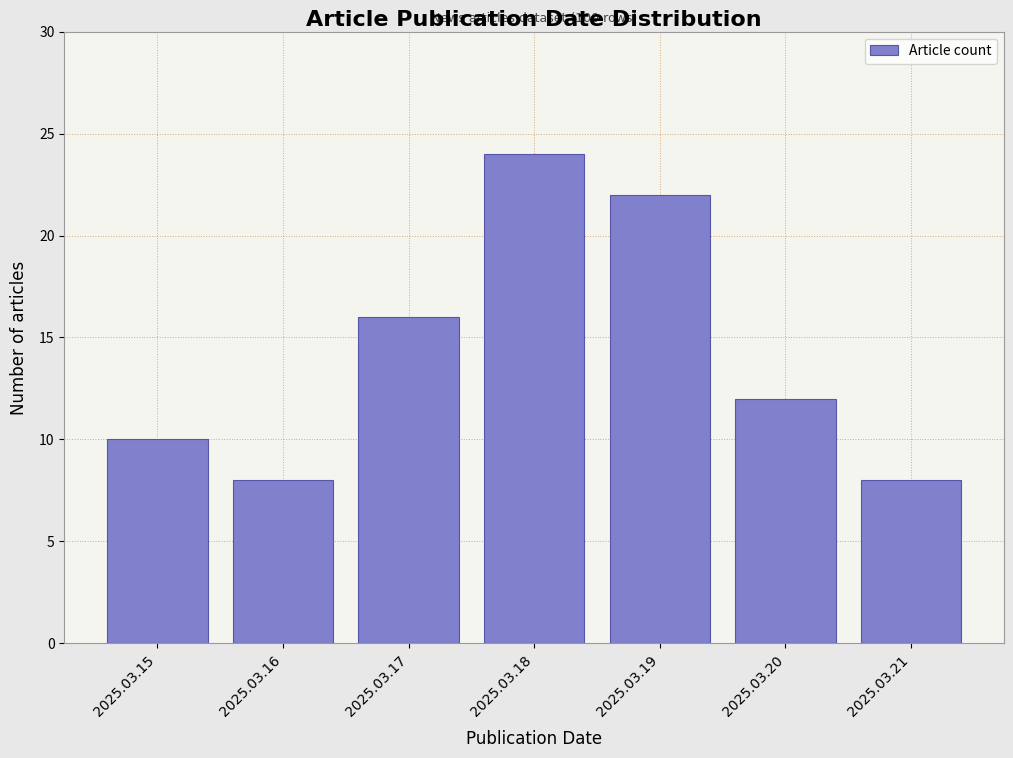

Reading left to right, extract all data points from this chart.

2025.03.15=10	2025.03.16=8	2025.03.17=16	2025.03.18=24	2025.03.19=22	2025.03.20=12	2025.03.21=8